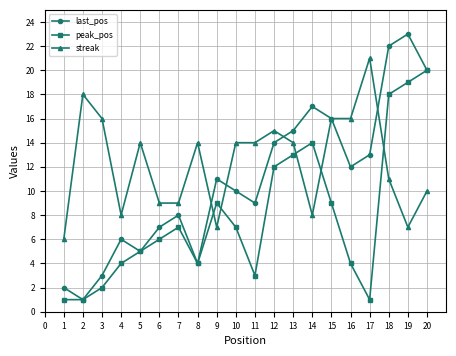

Which series has the widest spread of values?

last_pos